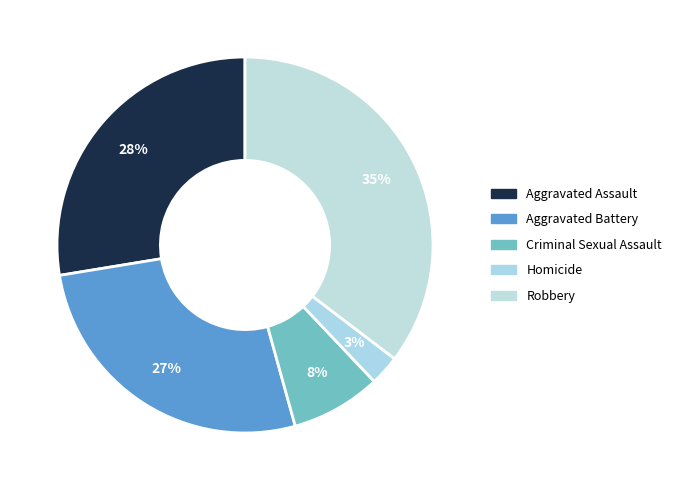

Which slice is the largest?

Robbery